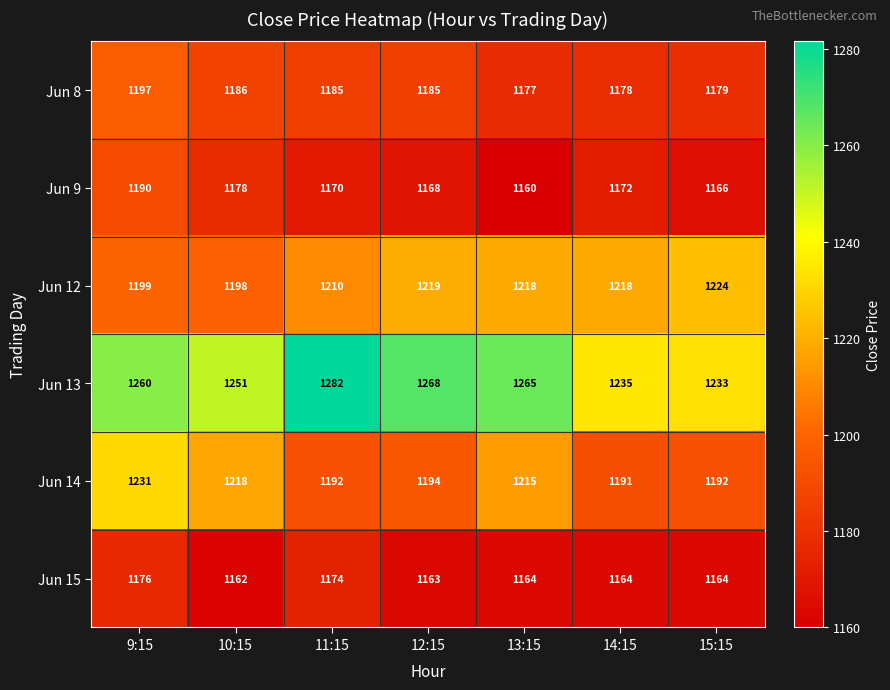

What is the greatest value displayed?

1282